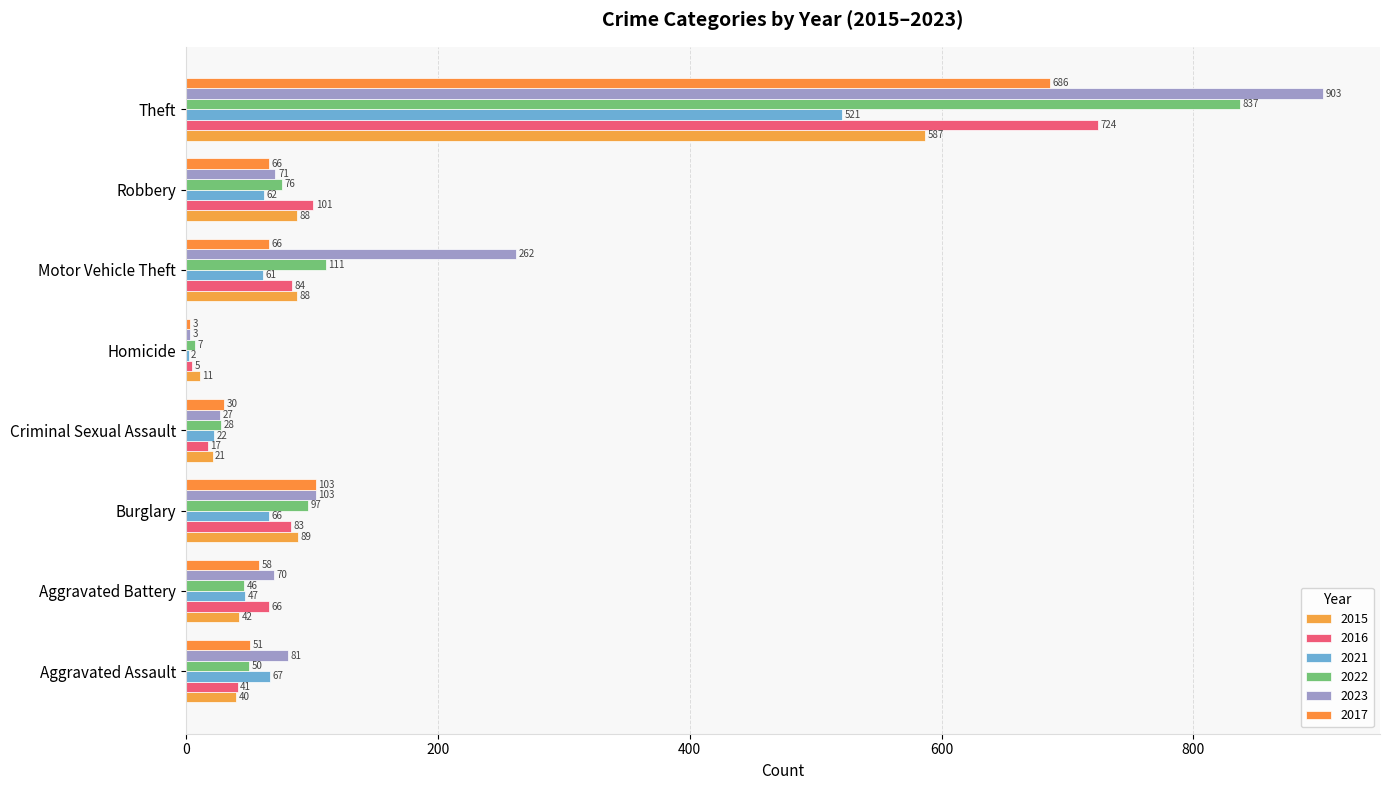

Reading left to right, extract all data points from this chart.

2015: Aggravated Assault=40	Aggravated Battery=42	Burglary=89	Criminal Sexual Assault=21	Homicide=11	Motor Vehicle Theft=88	Robbery=88	Theft=587
2016: Aggravated Assault=41	Aggravated Battery=66	Burglary=83	Criminal Sexual Assault=17	Homicide=5	Motor Vehicle Theft=84	Robbery=101	Theft=724
2021: Aggravated Assault=67	Aggravated Battery=47	Burglary=66	Criminal Sexual Assault=22	Homicide=2	Motor Vehicle Theft=61	Robbery=62	Theft=521
2022: Aggravated Assault=50	Aggravated Battery=46	Burglary=97	Criminal Sexual Assault=28	Homicide=7	Motor Vehicle Theft=111	Robbery=76	Theft=837
2023: Aggravated Assault=81	Aggravated Battery=70	Burglary=103	Criminal Sexual Assault=27	Homicide=3	Motor Vehicle Theft=262	Robbery=71	Theft=903
2017: Aggravated Assault=51	Aggravated Battery=58	Burglary=103	Criminal Sexual Assault=30	Homicide=3	Motor Vehicle Theft=66	Robbery=66	Theft=686